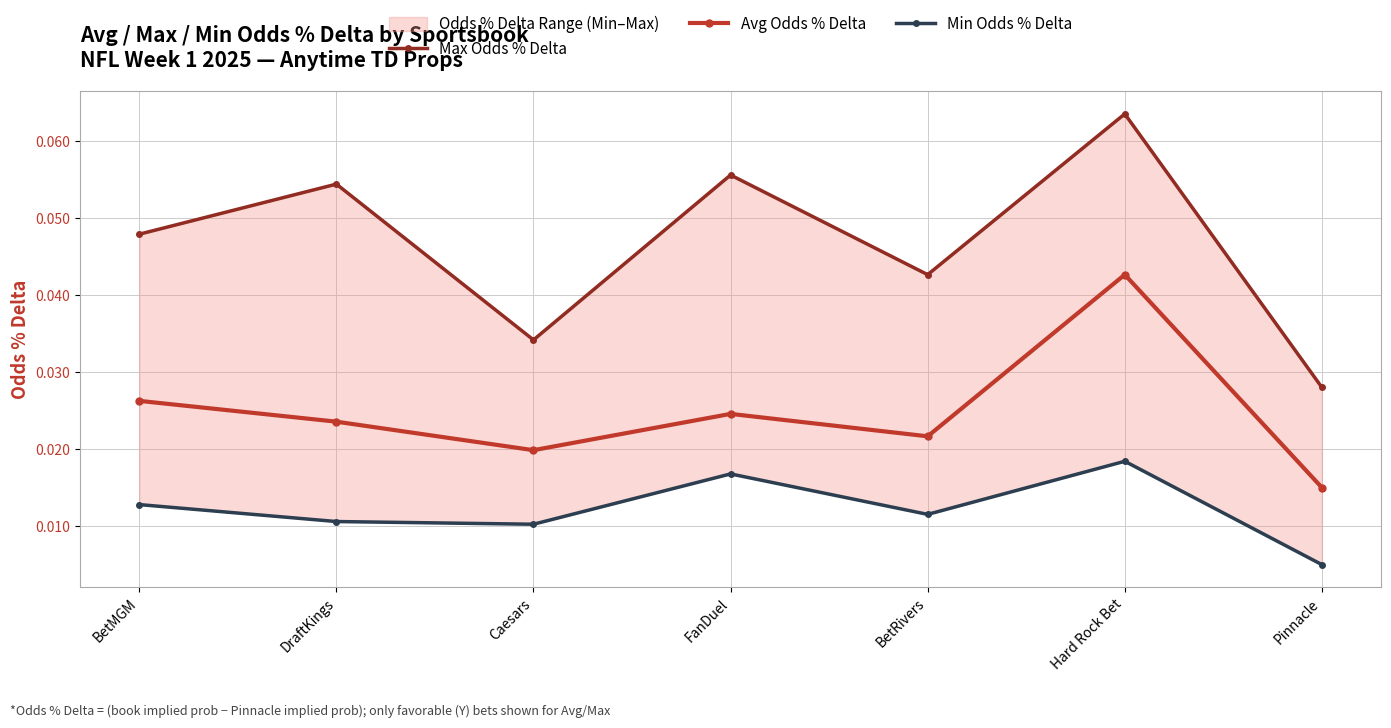

True or false: Max Odds % Delta and Min Odds % Delta cross at least once.

False